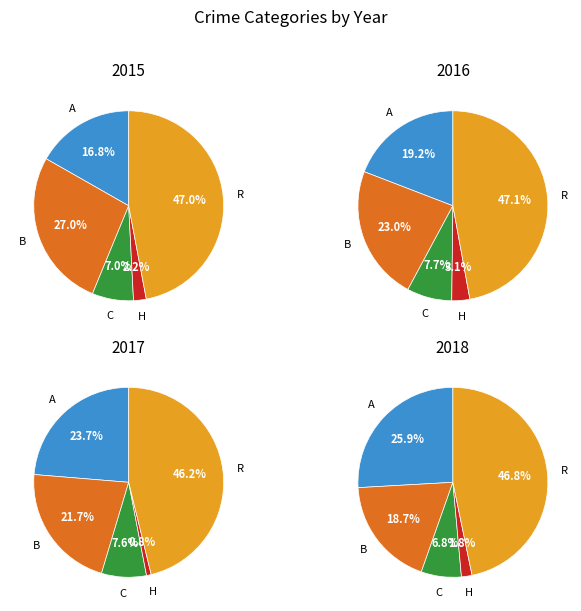

The Criminal Sexual Assault slice represents 13% of the pie. True or false?

False